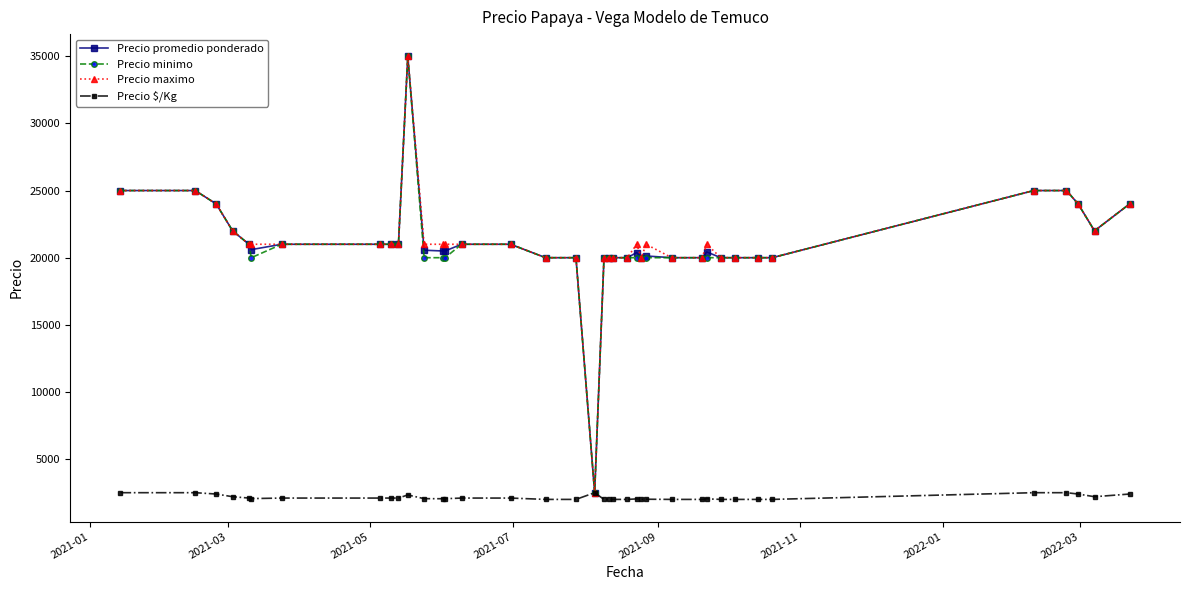

What is the difference between the second highest and second lowest values in the Precio promedio ponderado series?

5000